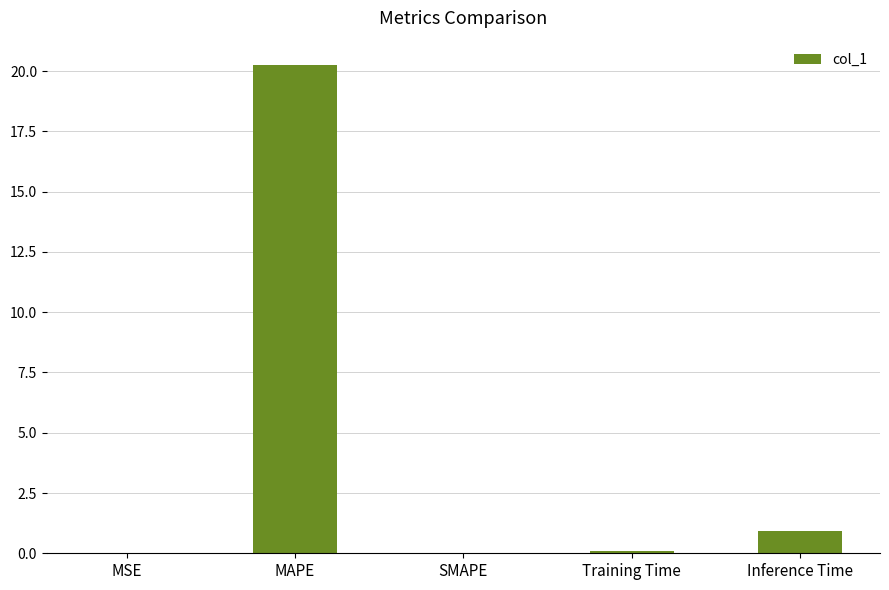

What value does the data have at Training Time?

0.1